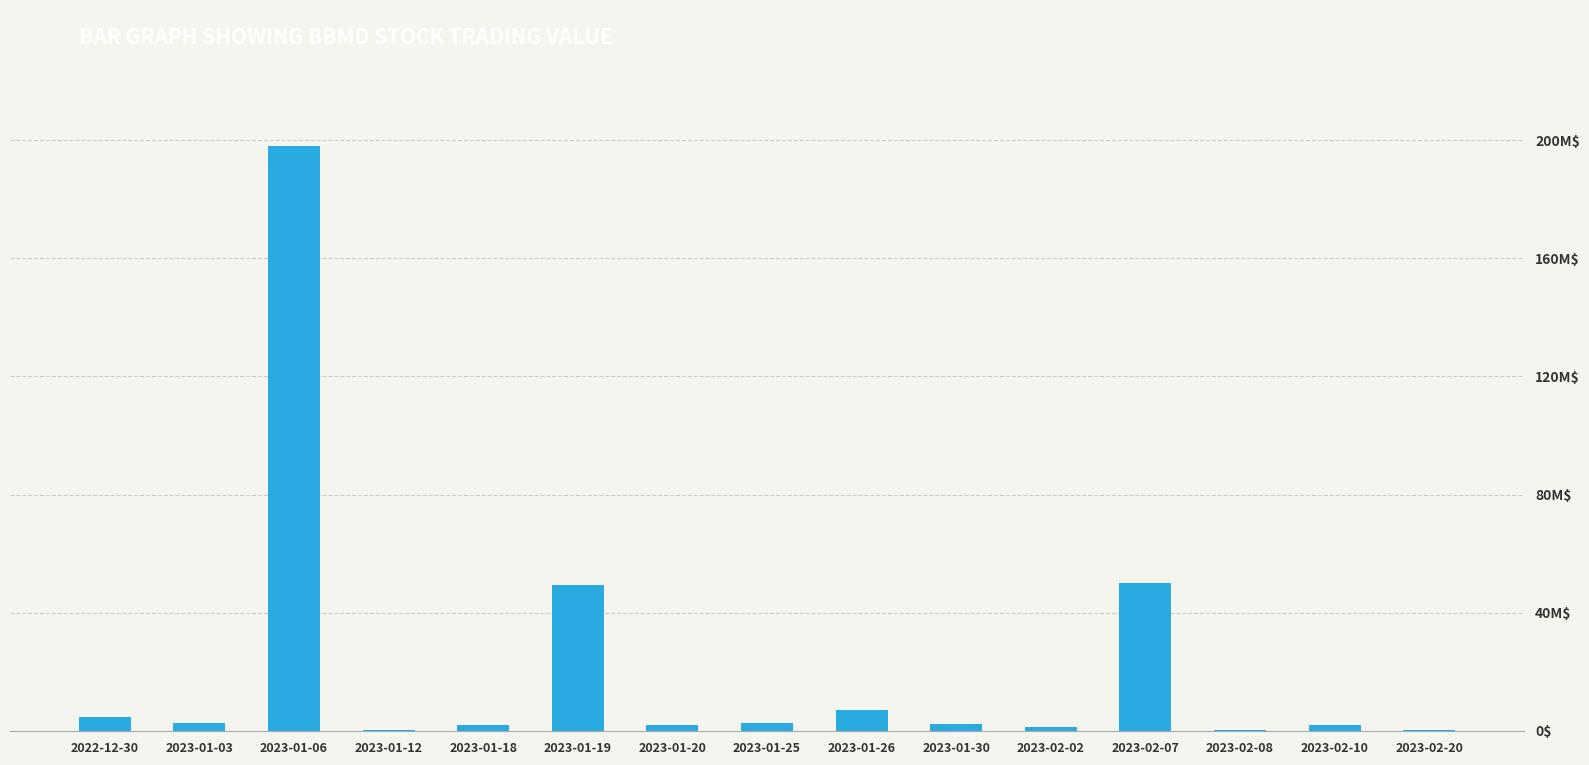

What is the label of the 15th bar from the right?

2022-12-30